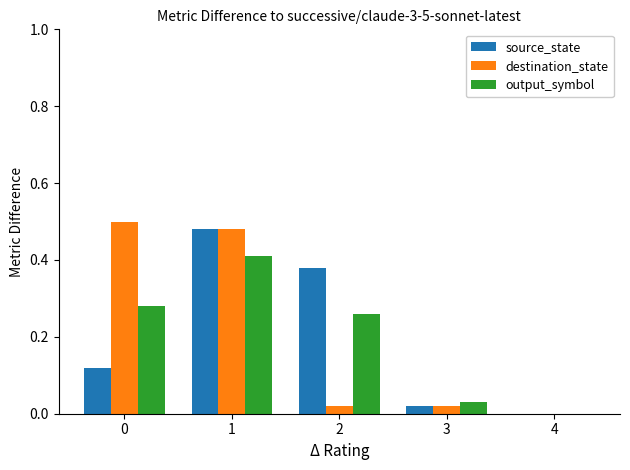

What is the sum of all destination_state values?

1.0